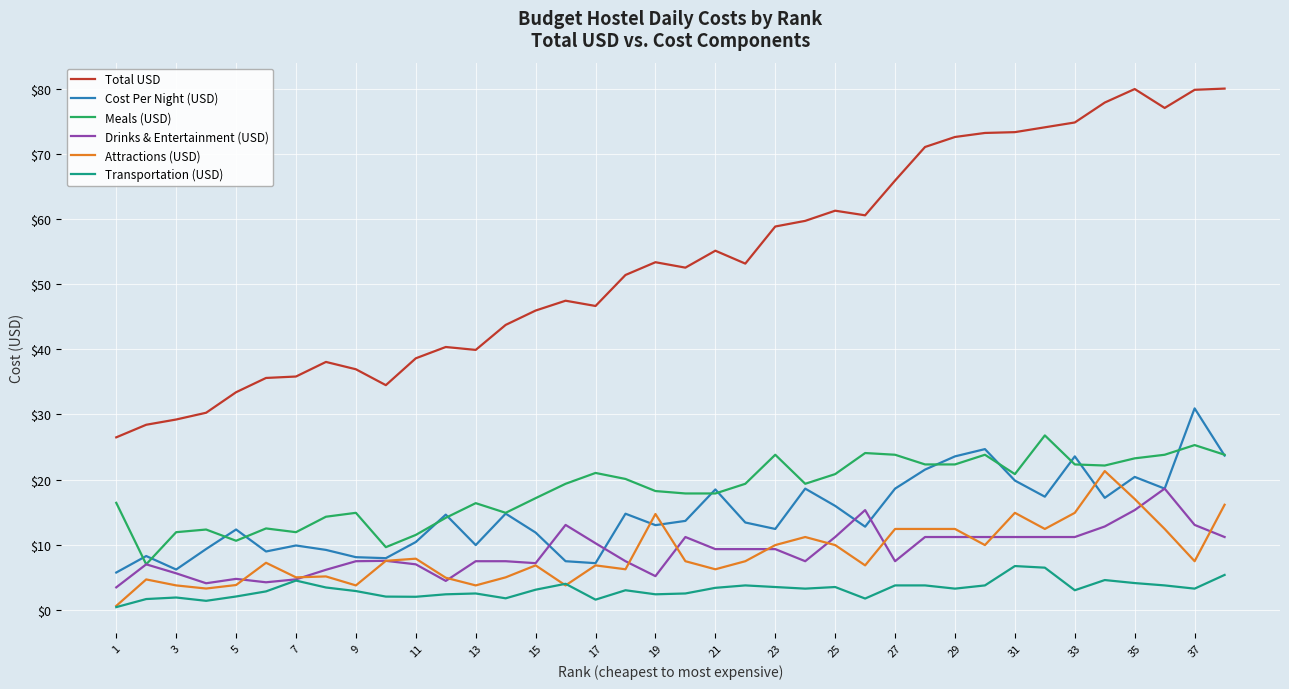

What is the maximum value shown in the chart?

80.1